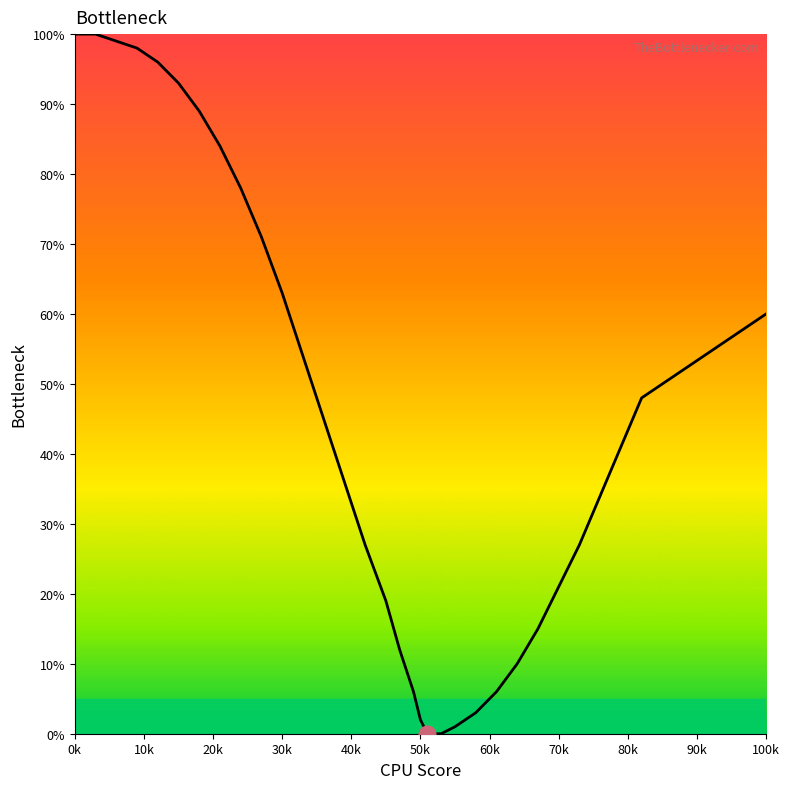

What is the difference between the maximum and minimum values?

100